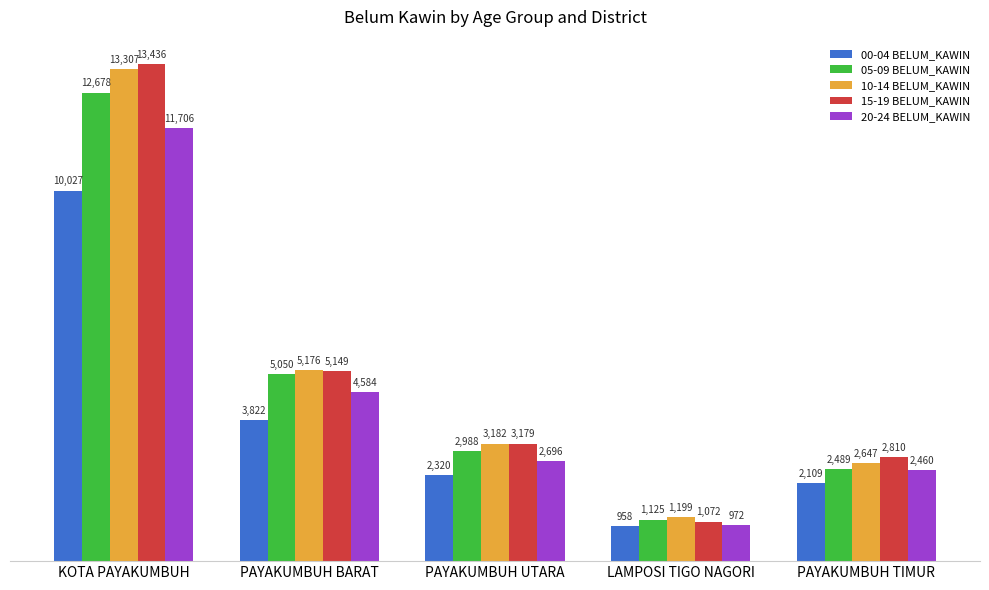

Which series has the widest spread of values?

15-19 BELUM_KAWIN